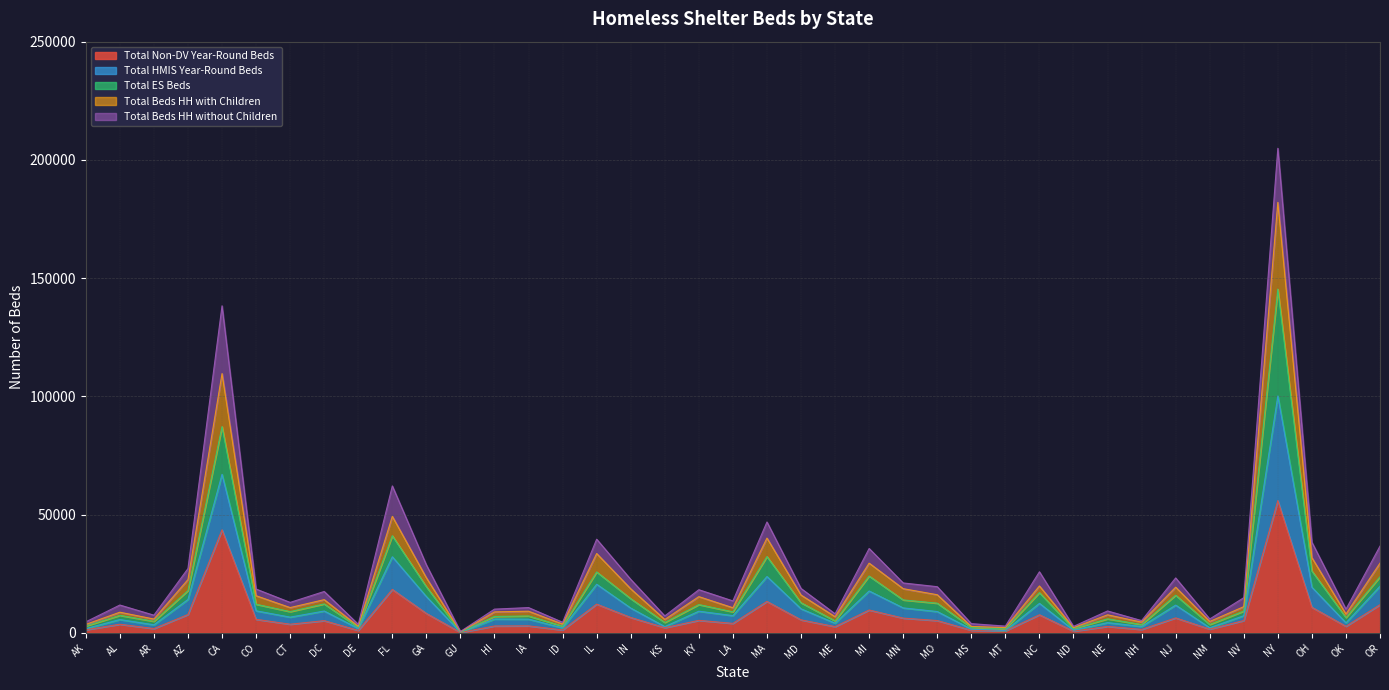

What is the maximum value for Total Non-DV Year-Round Beds?

55922